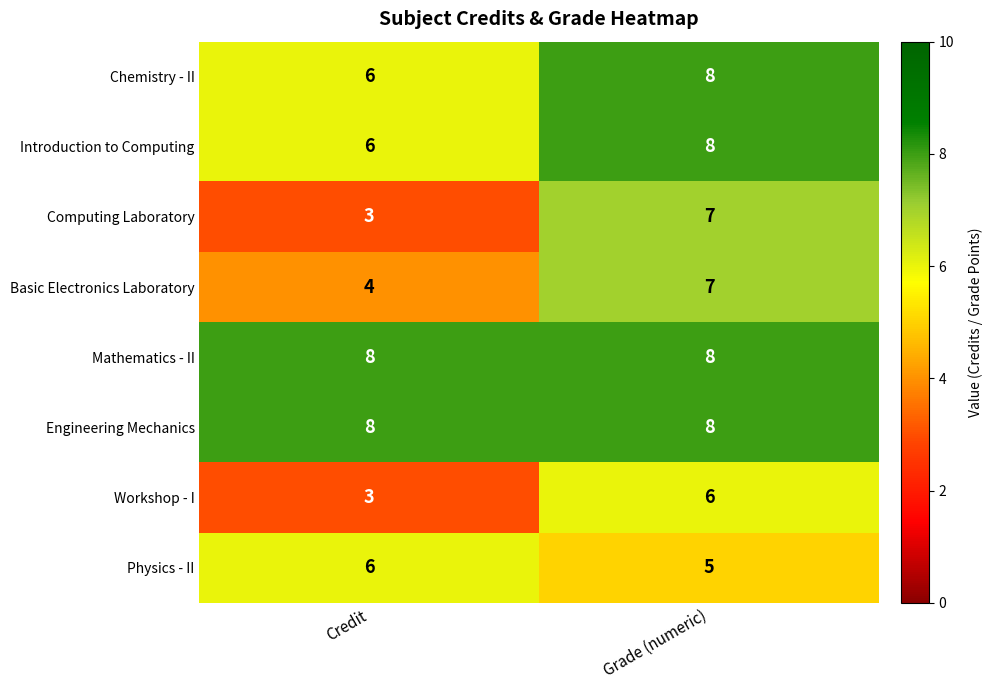

The Basic Electronics Laboratory series shows 10 at Grade (numeric). True or false?

False